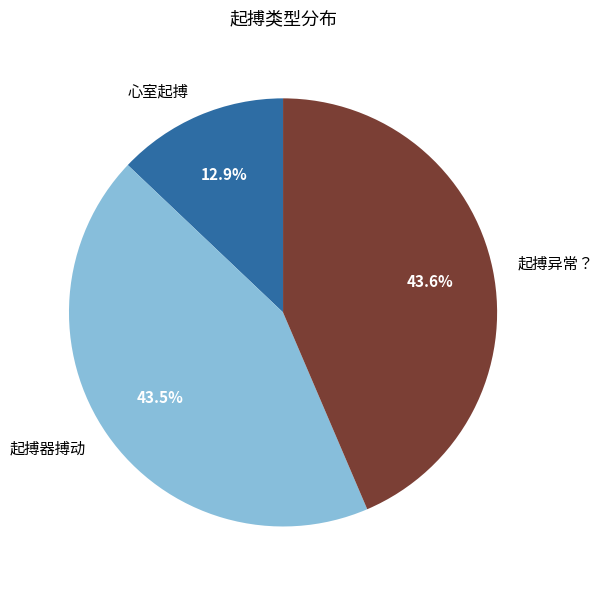

Does 心室起搏 account for over 50% of the chart?

No